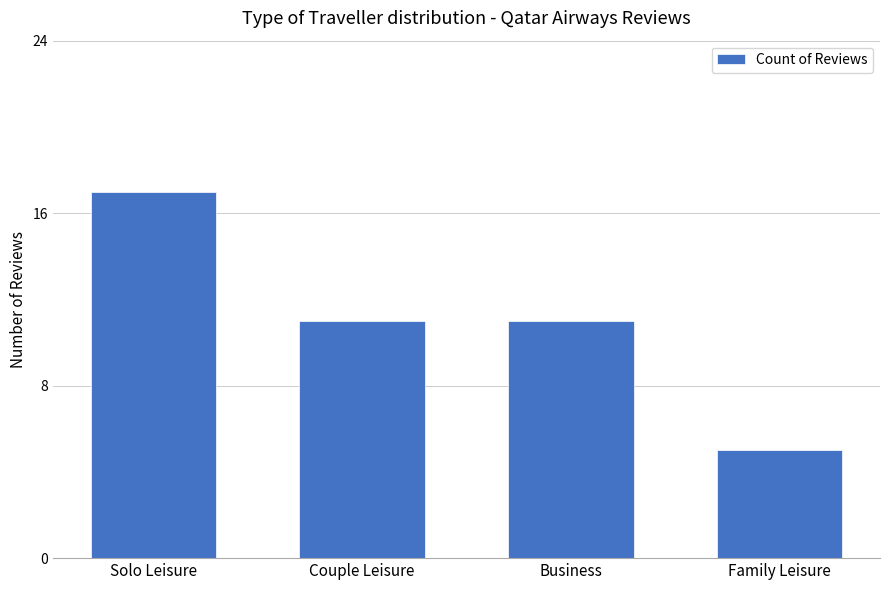

Is it true that the value at Solo Leisure is 17?

True